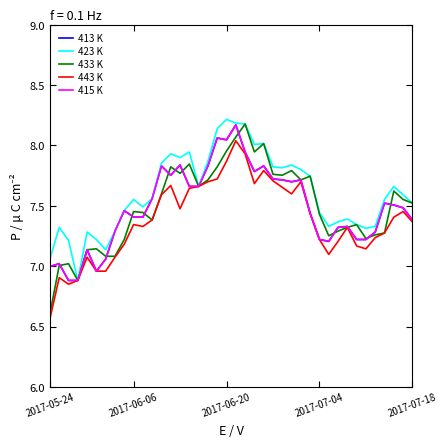

Is this an area chart (filled region under the line)?

No